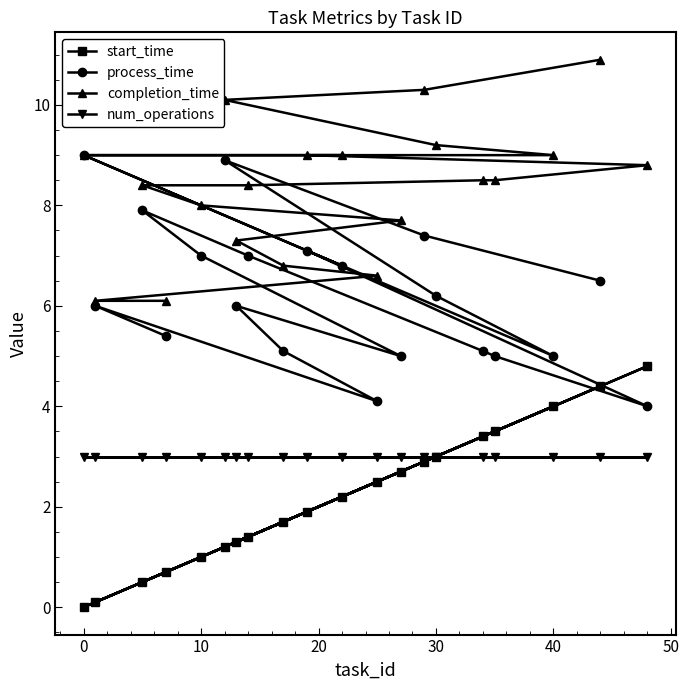

Read the num_operations value at 40.

3.0